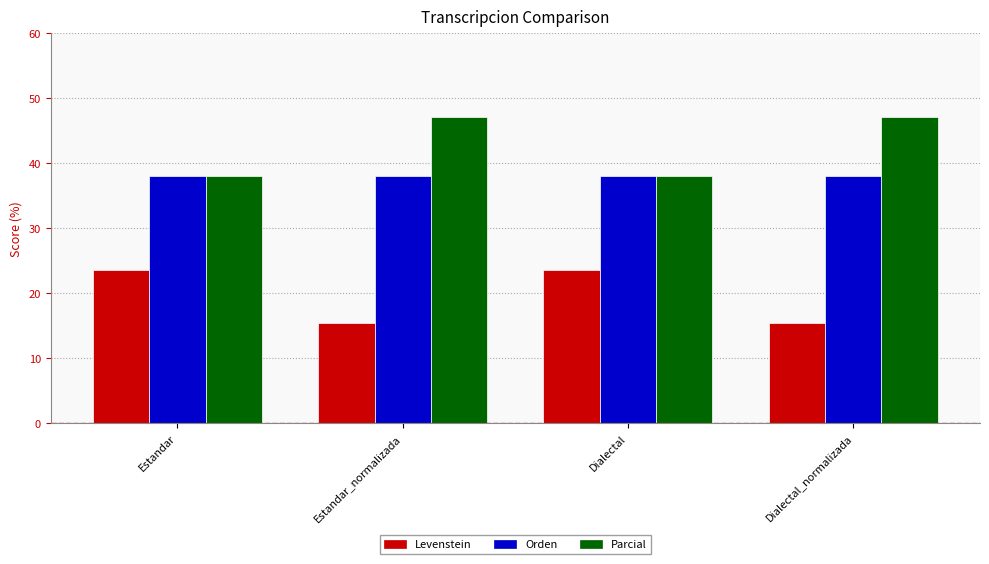

What is the sum of all Levenstein values?

77.8